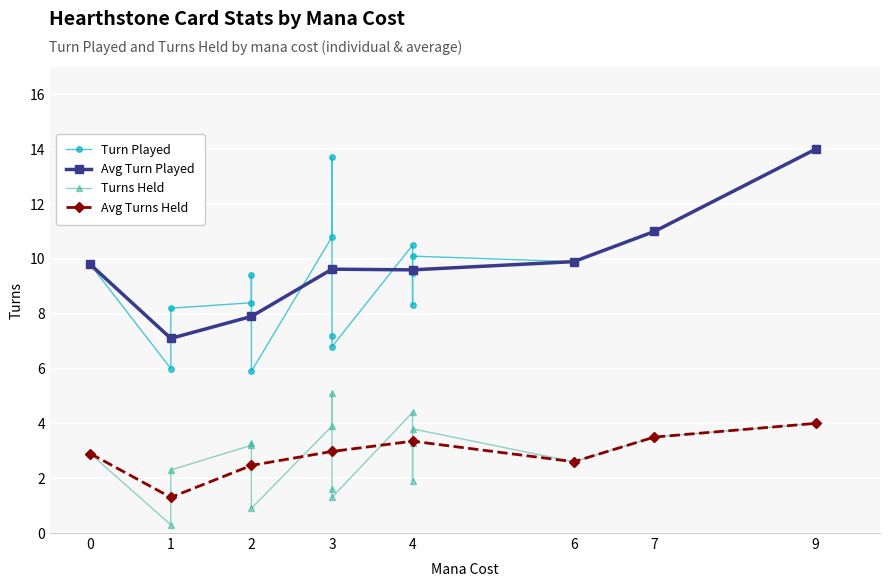

Where is Turn Played nearest to the value 9?

2